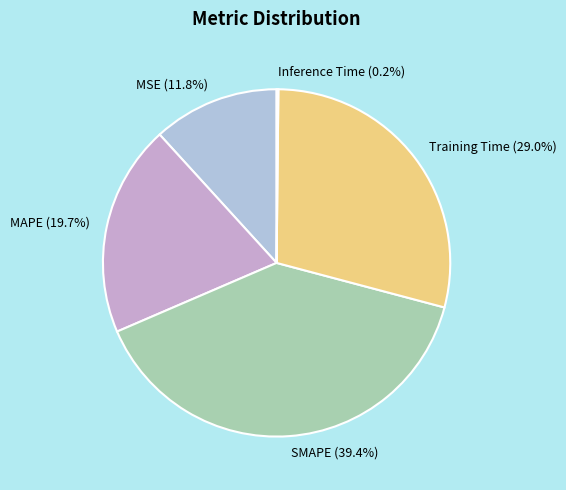

The SMAPE slice represents 27% of the pie. True or false?

False